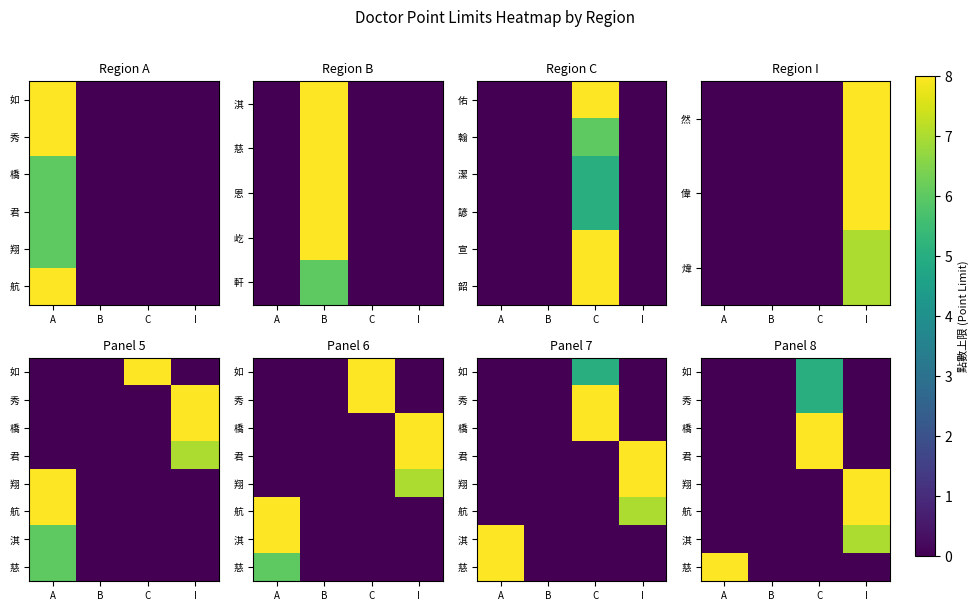

The value of 橋 at B is 3. True or false?

False